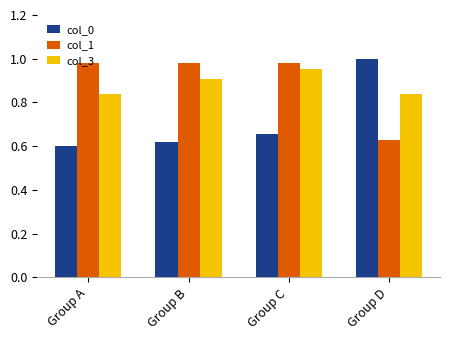

What is the total value across all series at Group D?

2.5